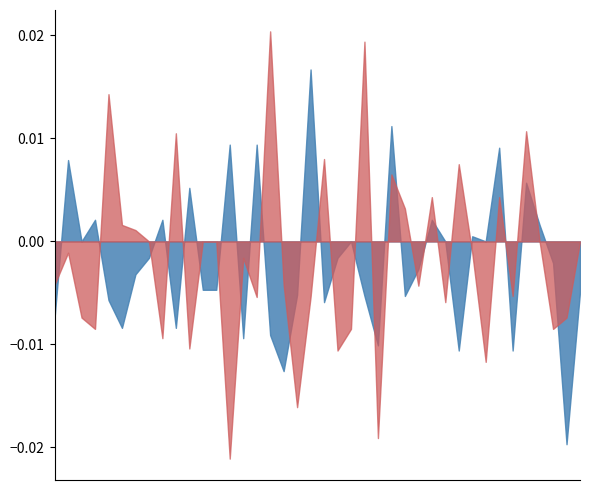

Does the chart have visible grid lines?

No